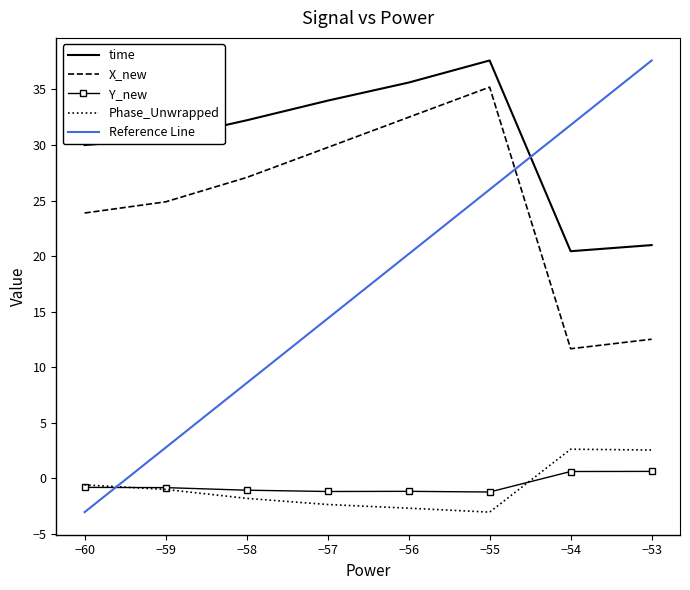

Is the value of Phase_Unwrapped at −60 greater than the value of time at −59?

No